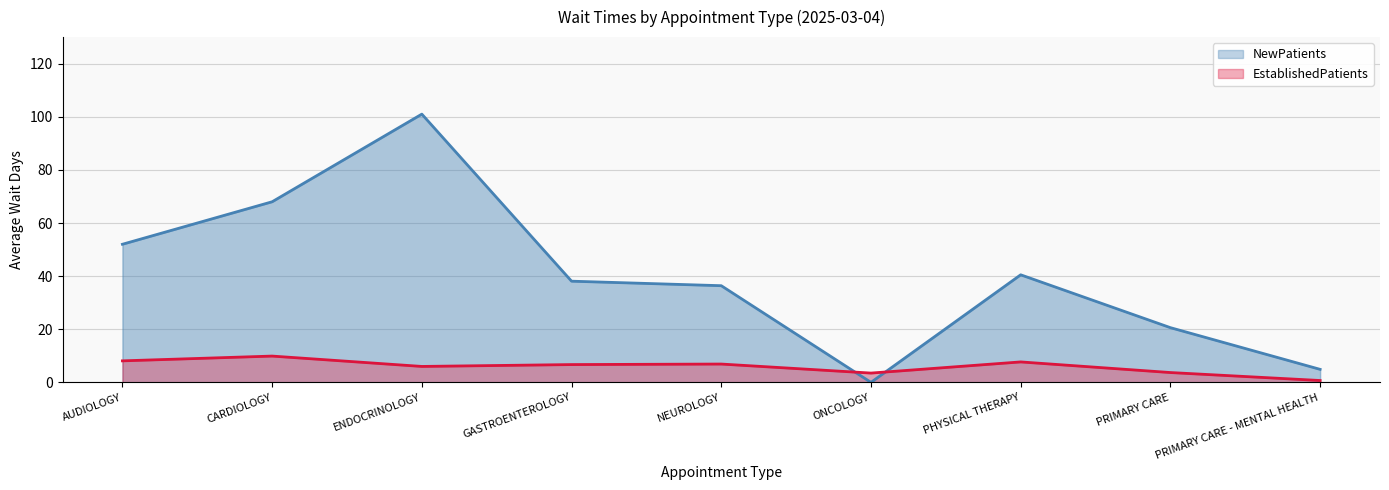

What is the sum of the EstablishedPatients values at GASTROENTEROLOGY and CARDIOLOGY?

16.6